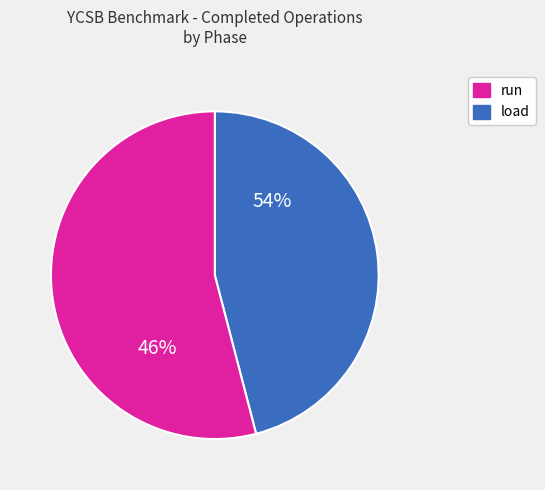

Count the number of slices in the pie.

2